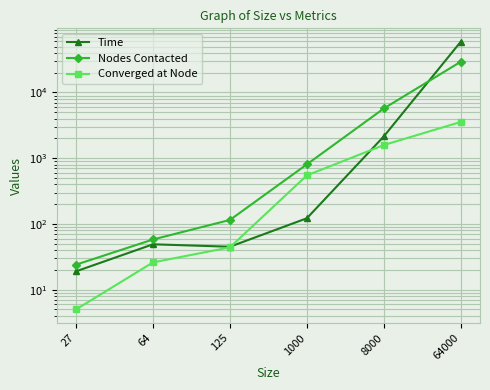

Which series has the largest total across all categories?

Time